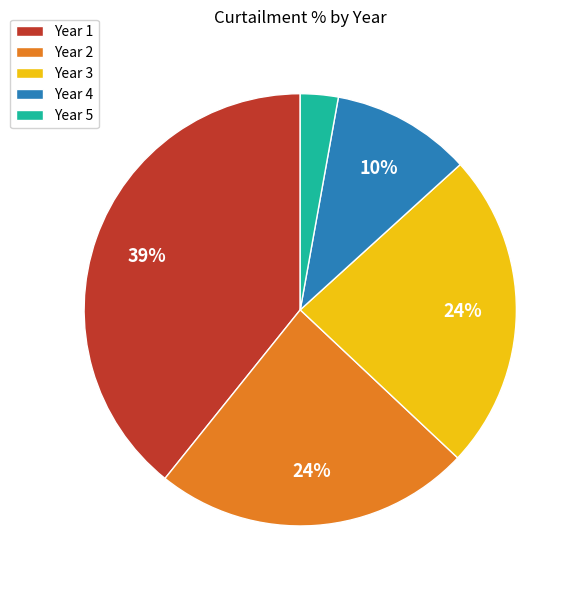

What percentage is the Year 5 slice, to the nearest percent?

3%